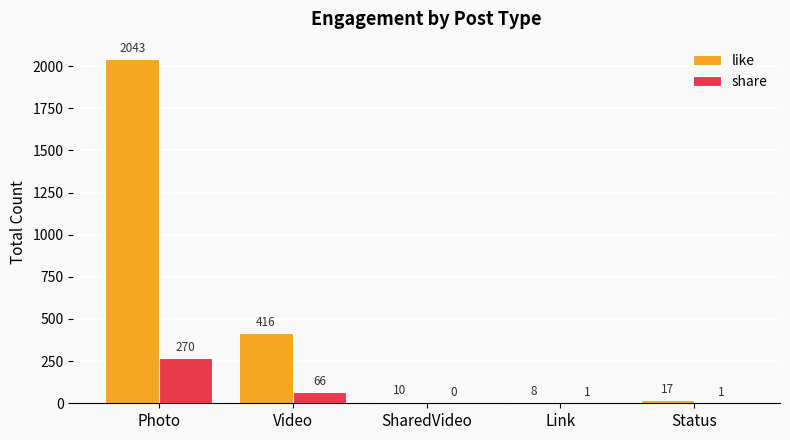

What is the spread (max minus min) of values at Link?

7